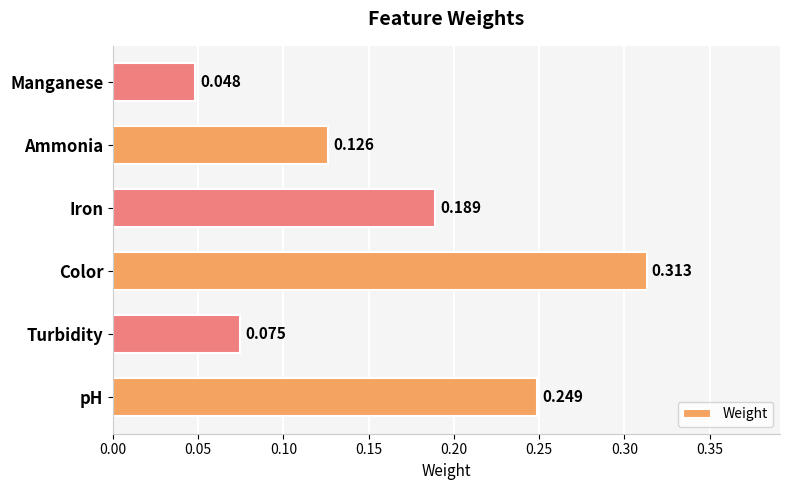

How many bars are there in total?

6